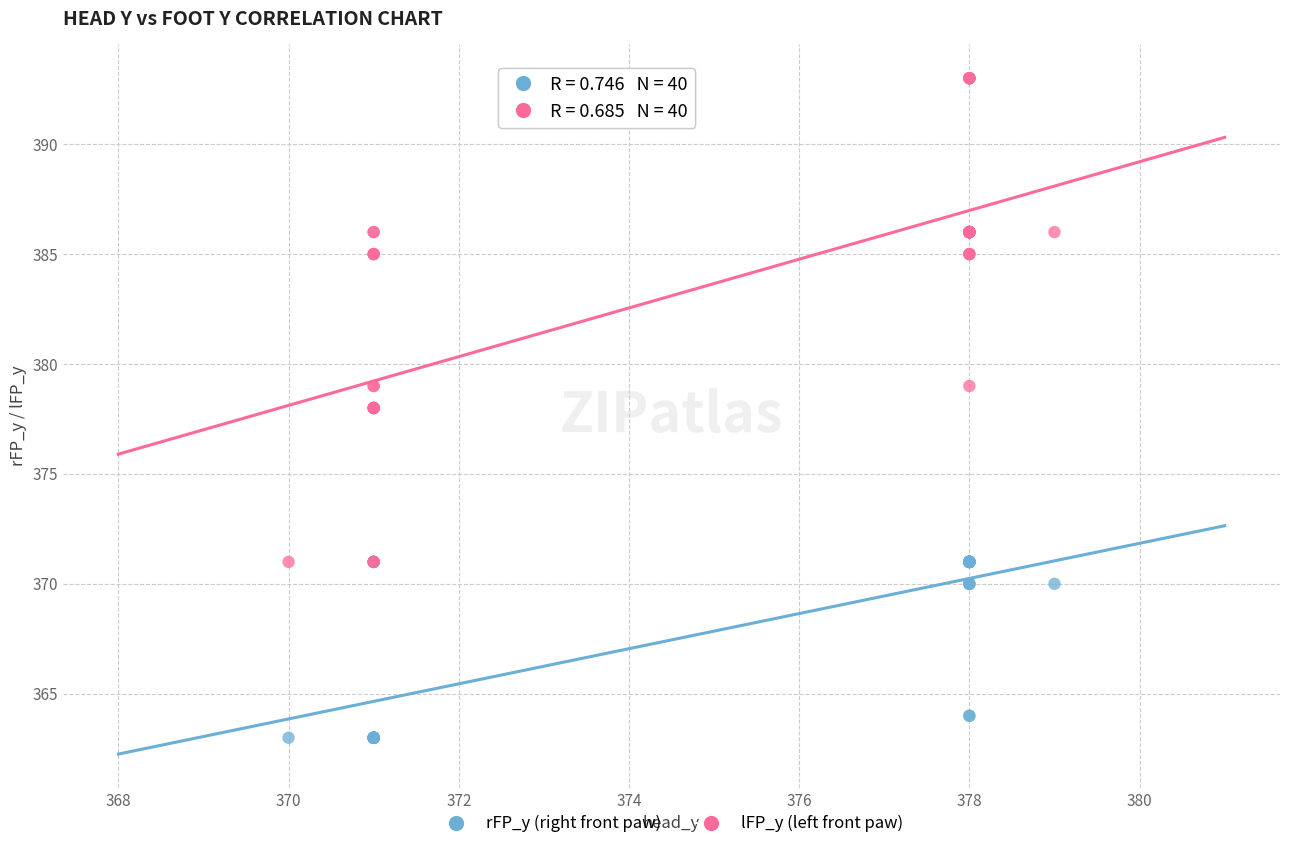

Which series reaches the minimum Y coordinate?

rFP_y (right front paw)